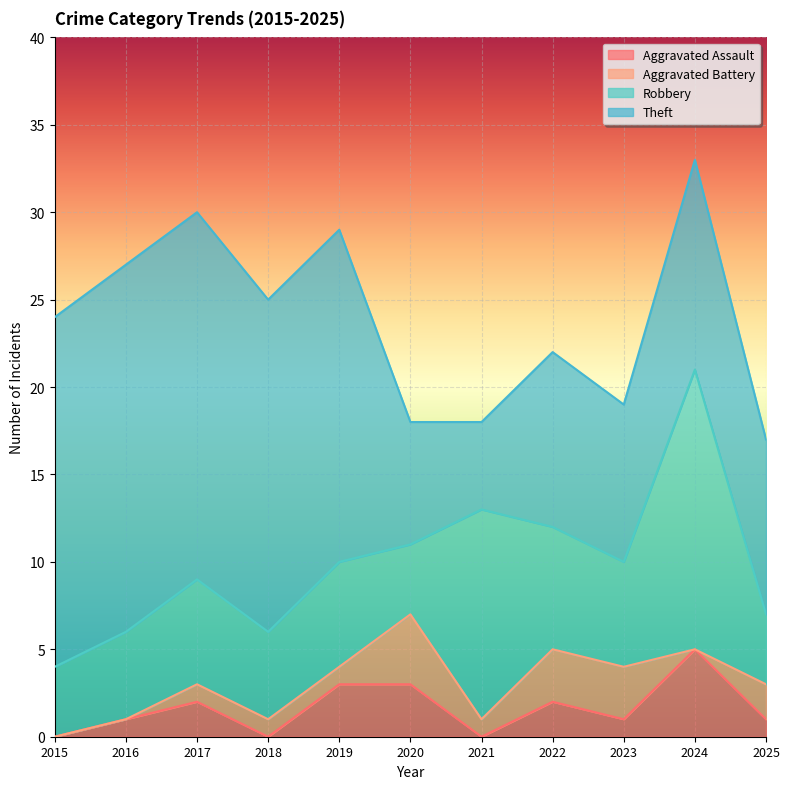

What is the total value across all series at 2018?

25